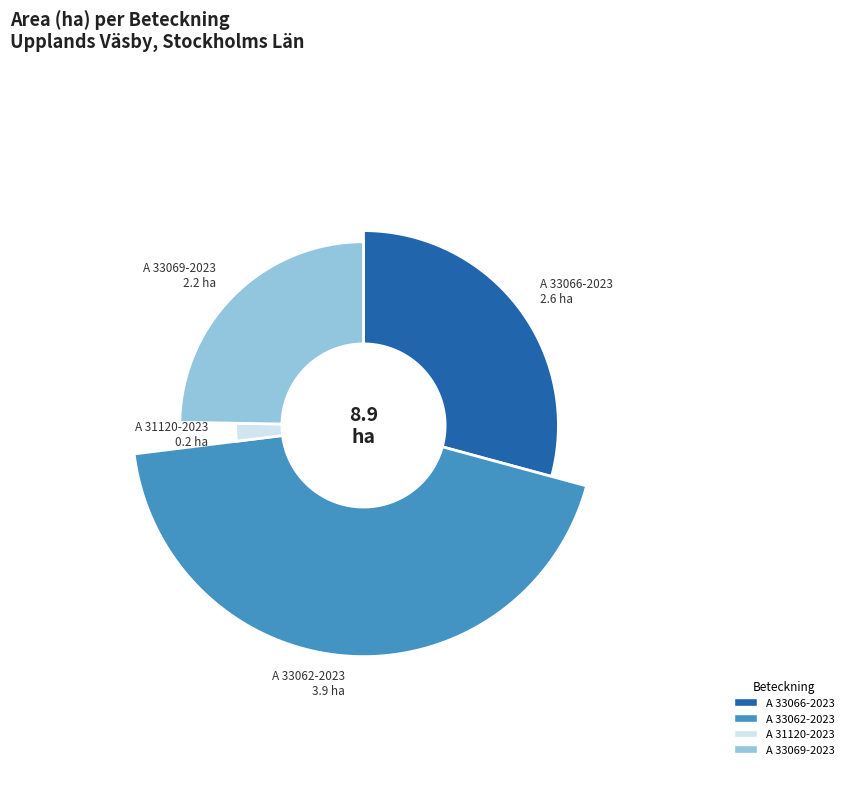

To the nearest percent, what is the average slice percentage?

25%